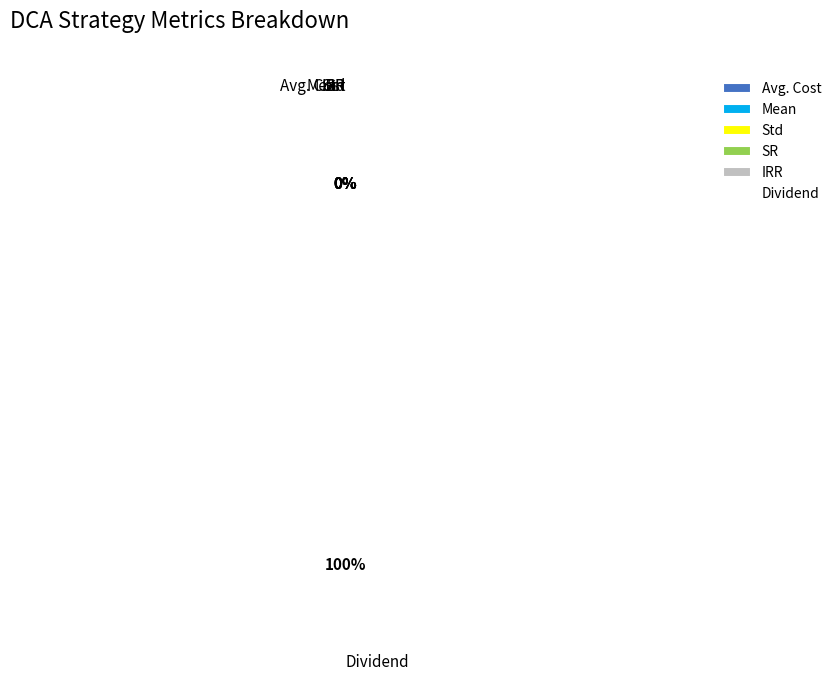

Rank the categories by value from highest to lowest.

Dividend, Avg. Cost, SR, Std, IRR, Mean